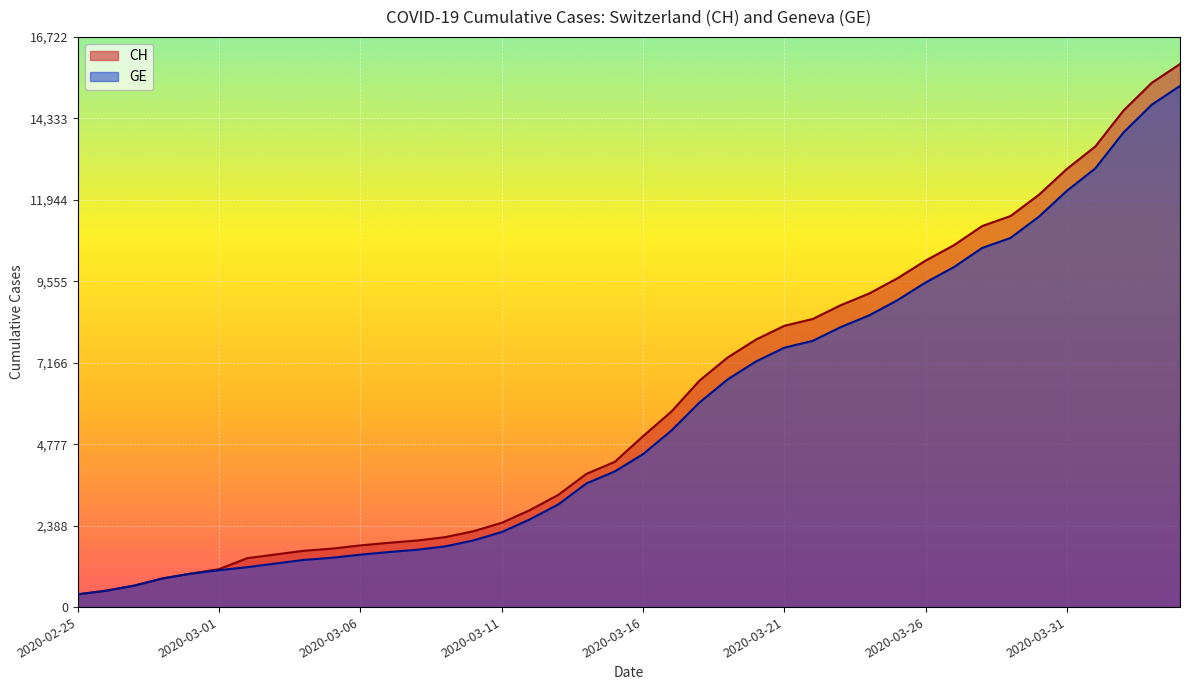

List the series in order of their overall mean, highest first.

CH, GE